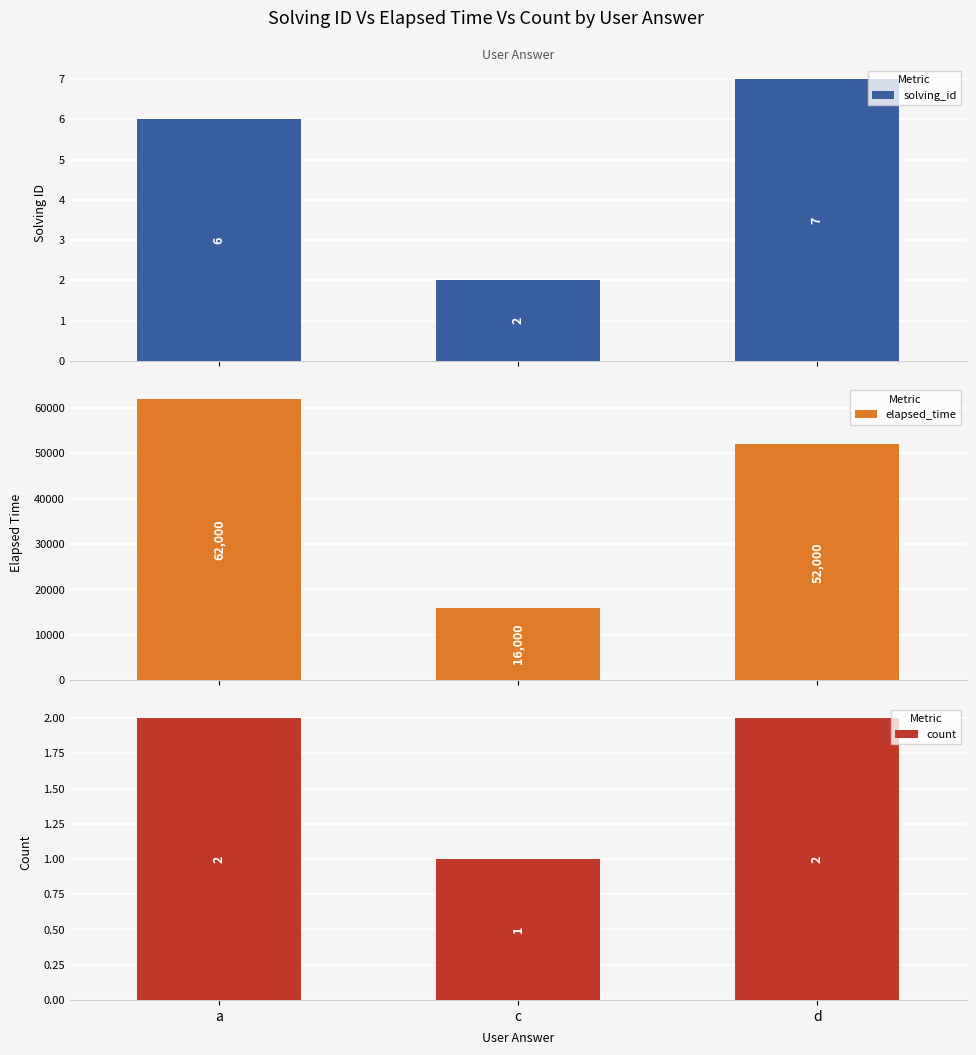

What is the total value across all series at d?

52009